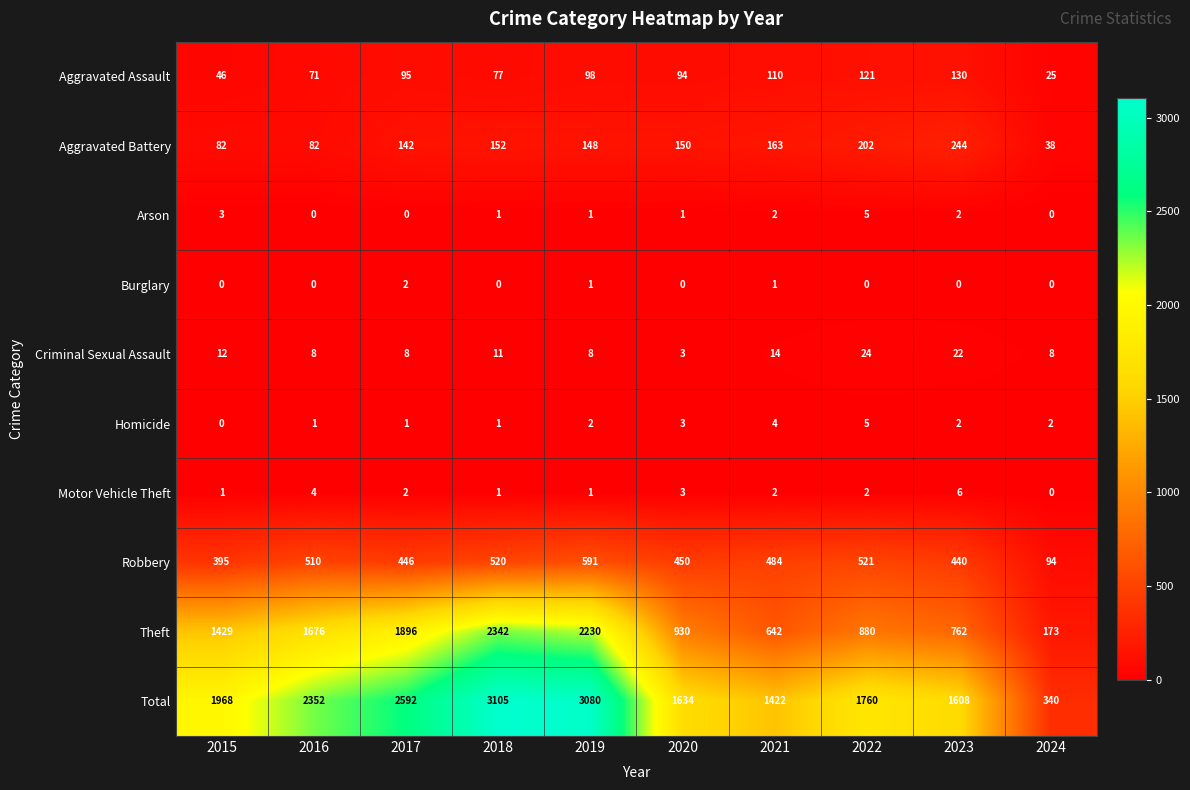

At which category does the chart reach its peak across all series?

2018